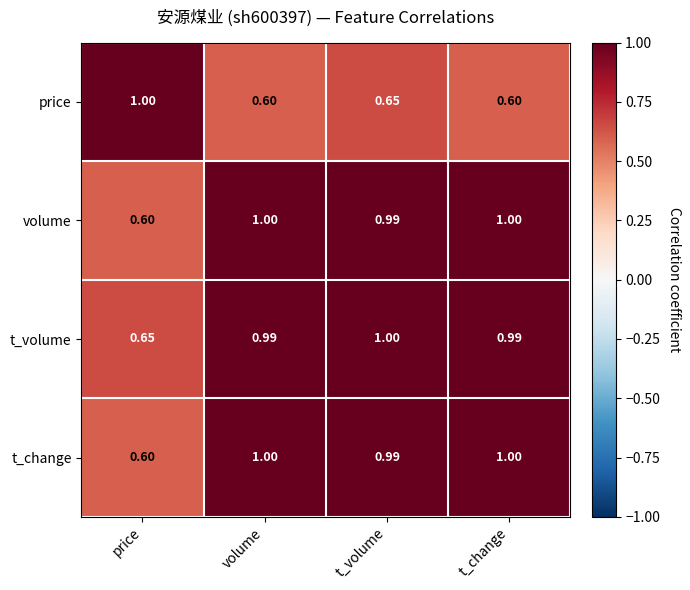

What is the greatest value displayed?

1.0